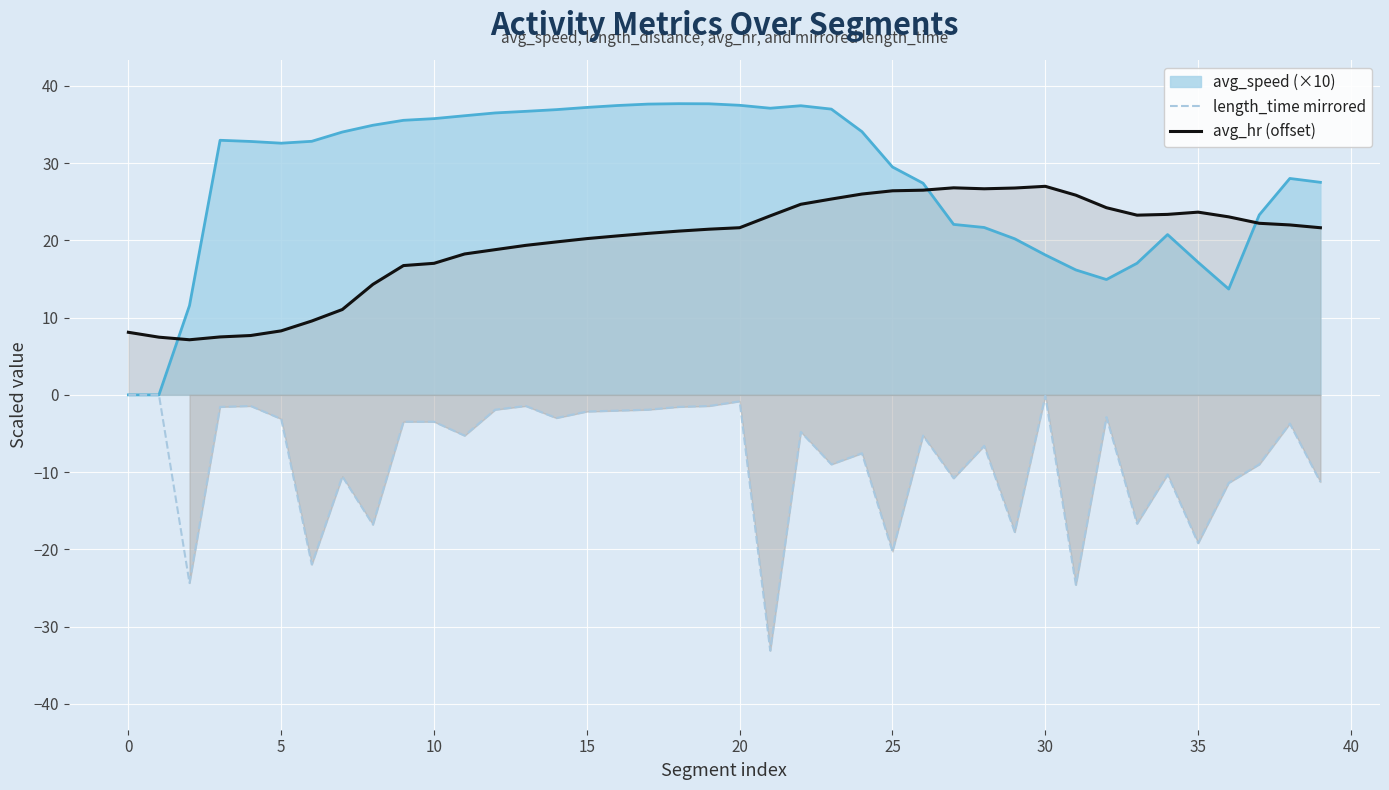

The avg_speed (×10) series shows 29.5 at 25. True or false?

True